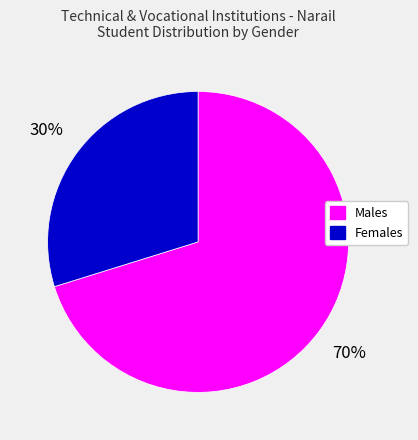

The Males slice represents 70% of the pie. True or false?

True